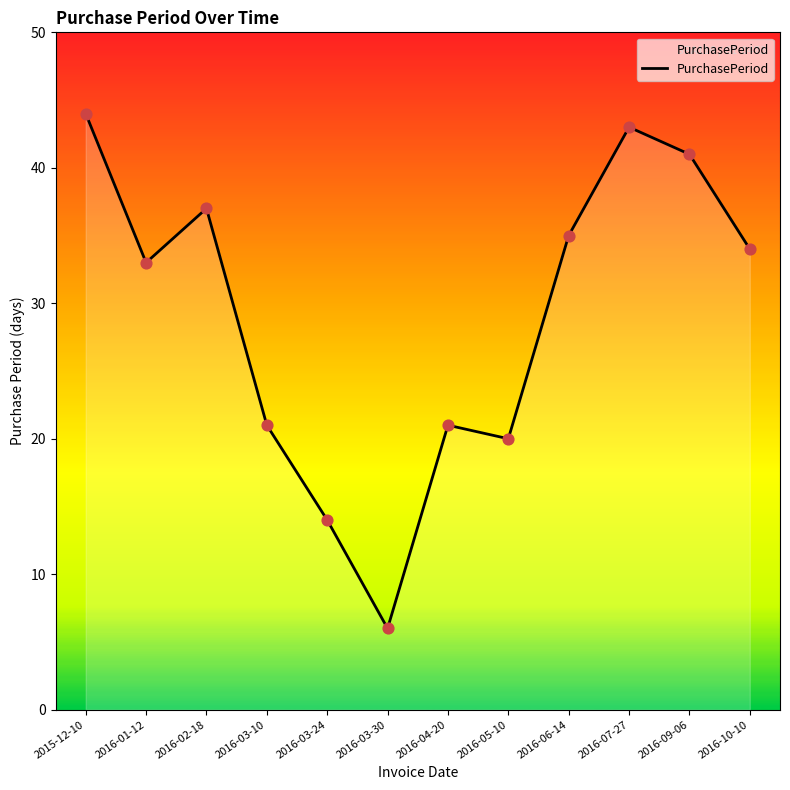

Which has a higher value, 2016-07-27 or 2016-09-06?

2016-07-27